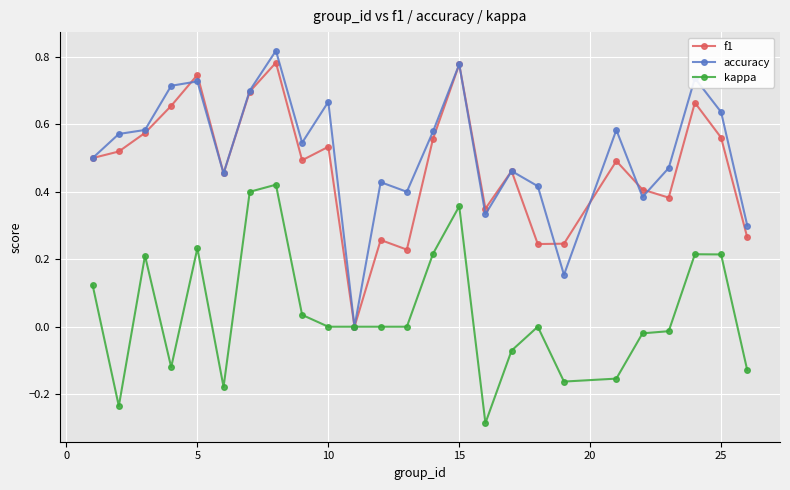

True or false: f1 has a value of 0.5 at 15.

False